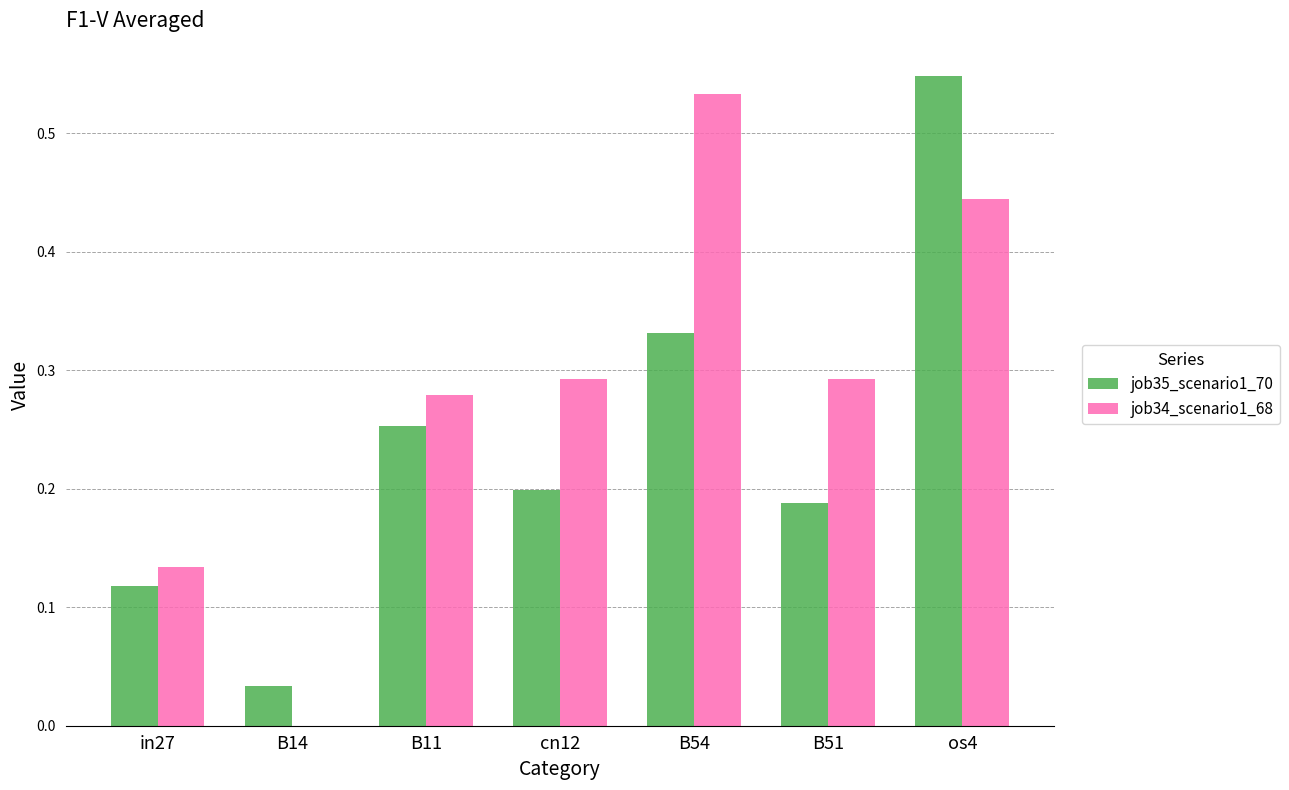

True or false: job34_scenario1_68 has a value of 0.0 at B14.

True